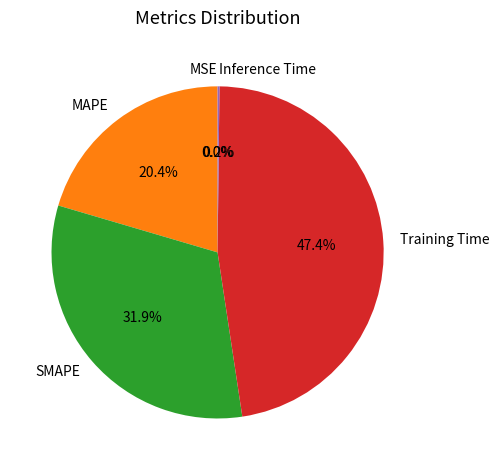

Does SMAPE represent more than half of the total?

No